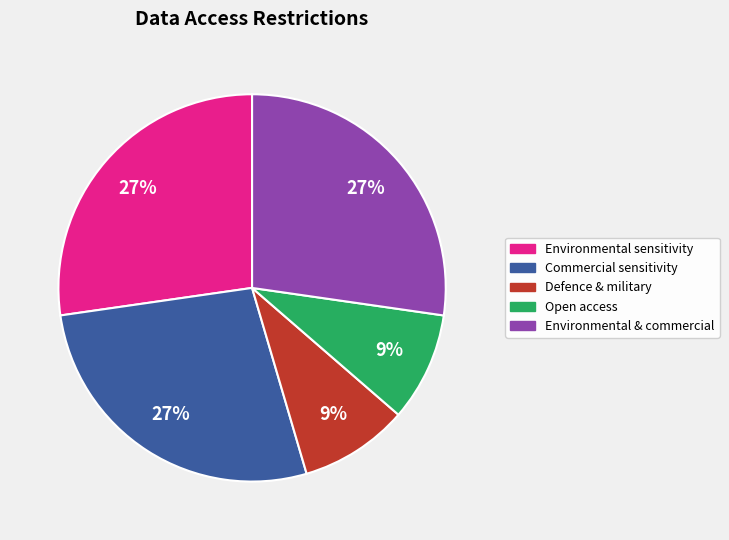

Does any single category account for the majority?

No